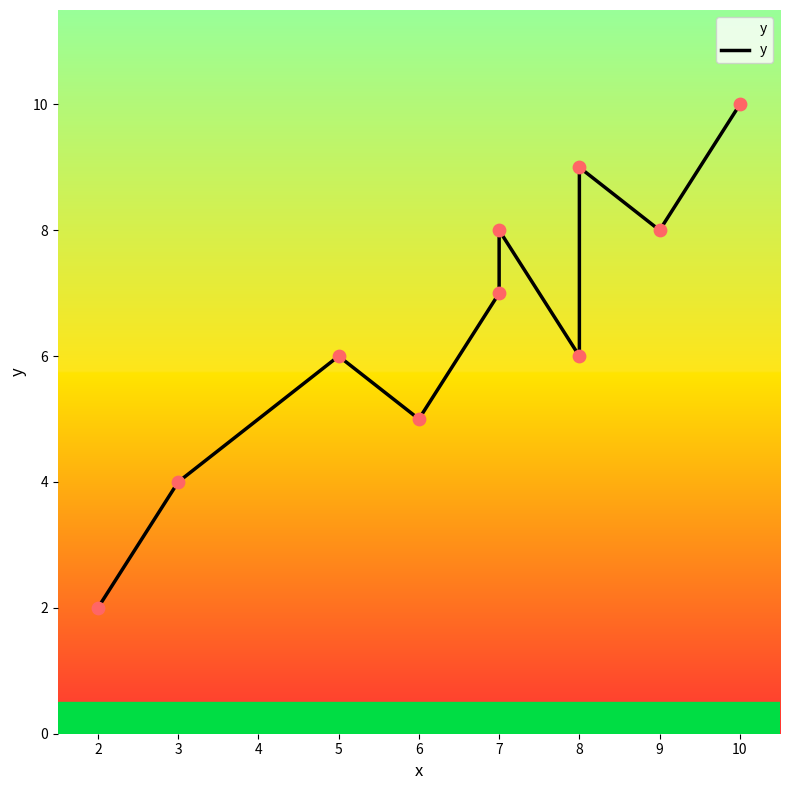

Between 6 and 8, which is larger?

8